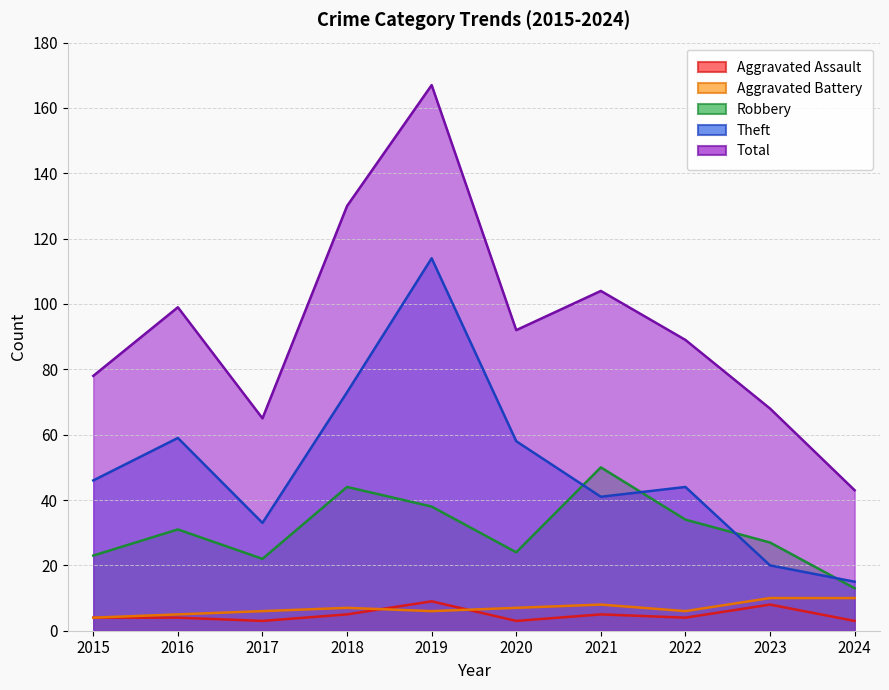

What is the average value of the Total series?

94